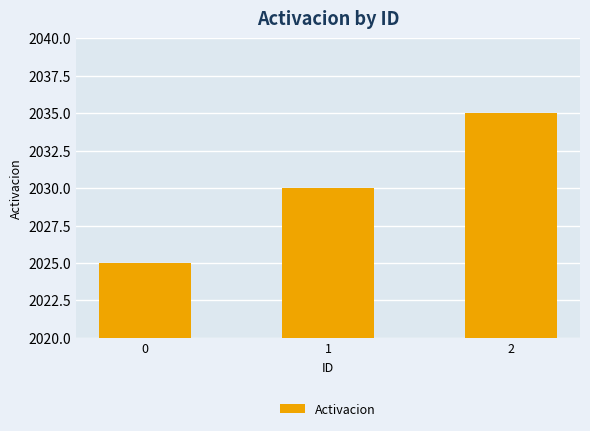

Is it true that the value at 2 is 3319?

False